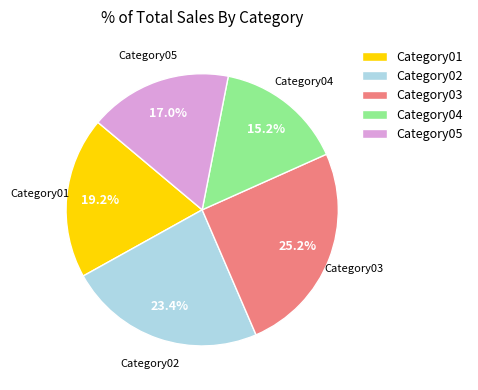

Is it true that Category01 is 19% of the pie?

True